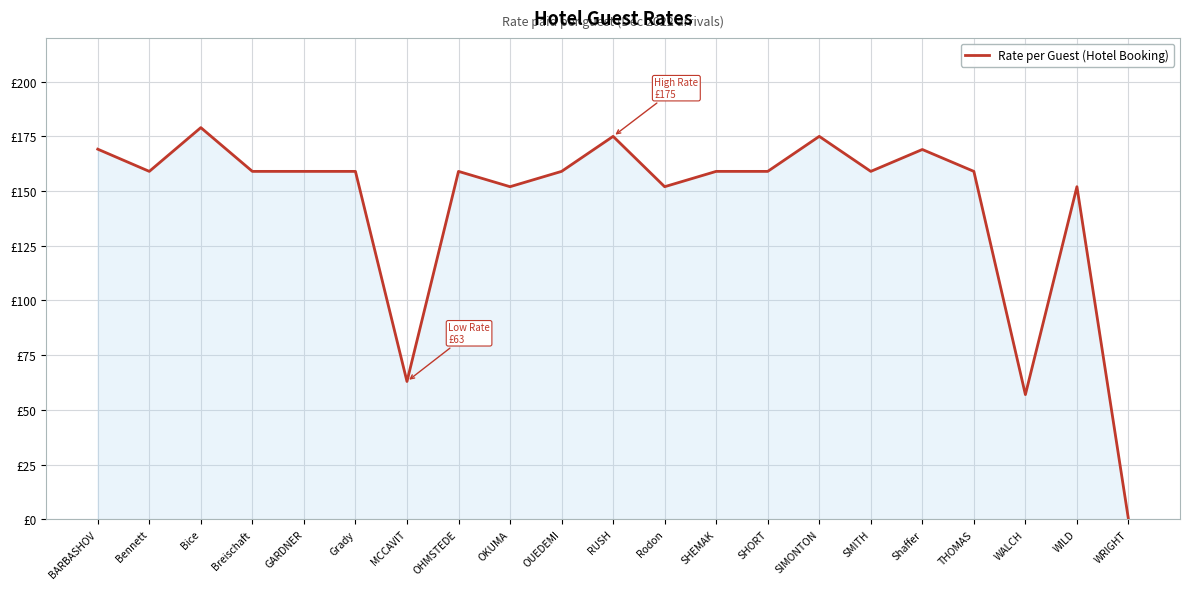

Does the chart have visible grid lines?

Yes